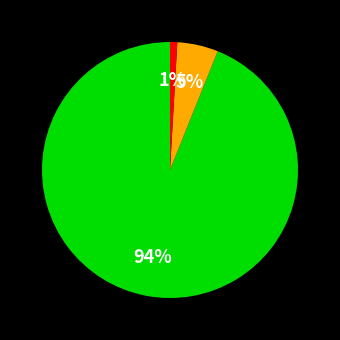

To the nearest percent, what is the difference between the largest and smallest slice percentages?

93%